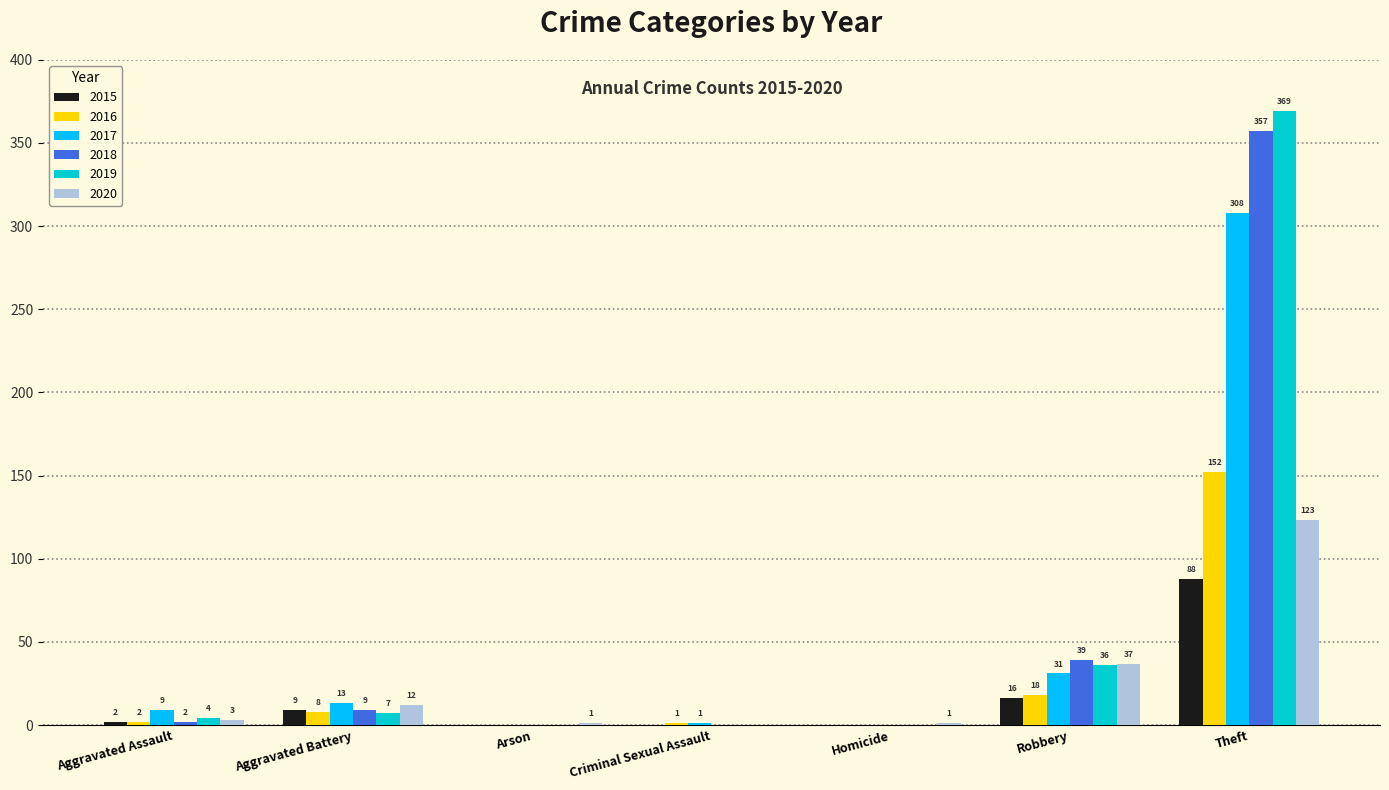

What is the total value across all series at Homicide?

1